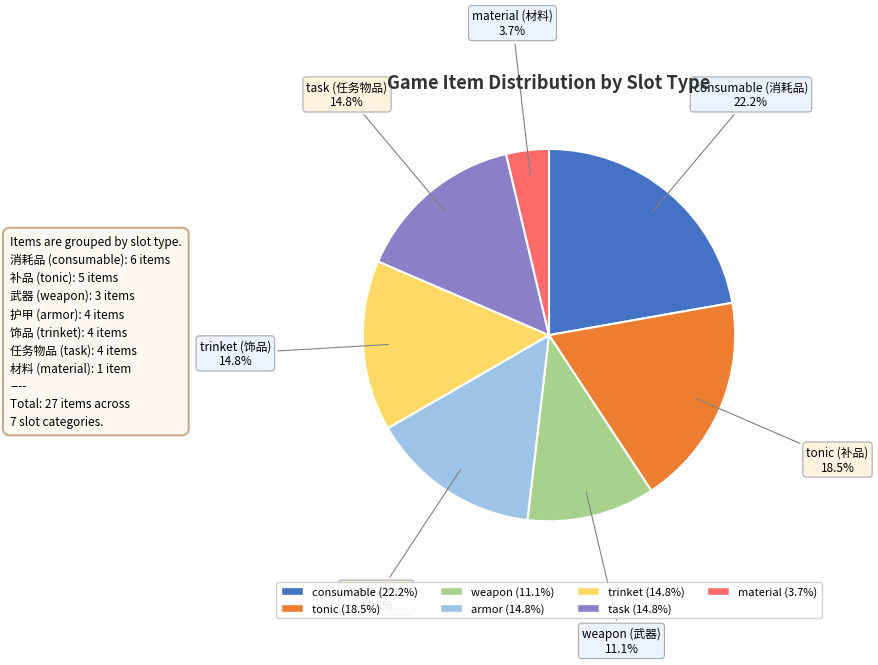

Count the number of slices in the pie.

7